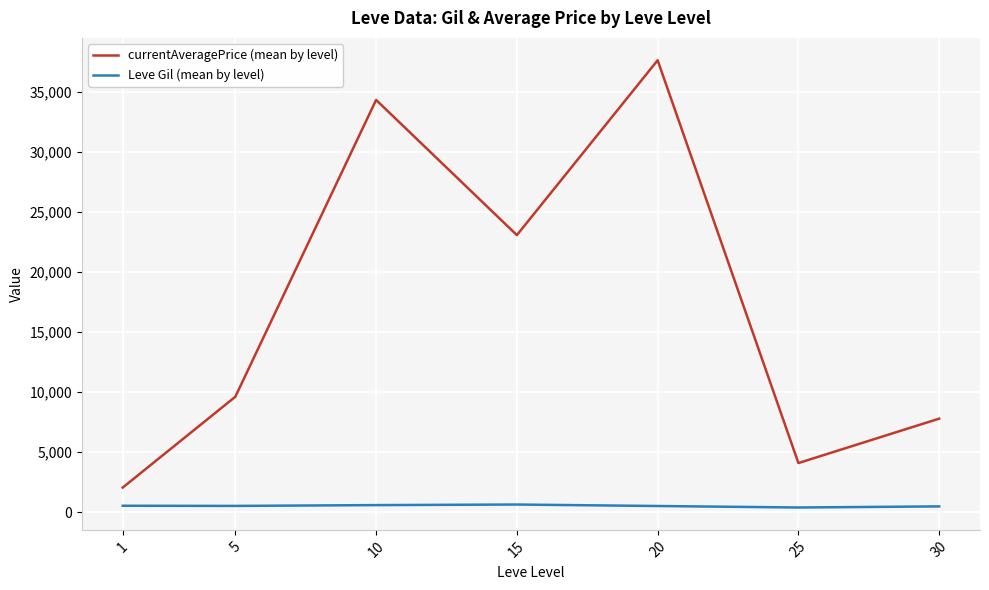

What is the maximum value for currentAveragePrice (mean by level)?

37658.3